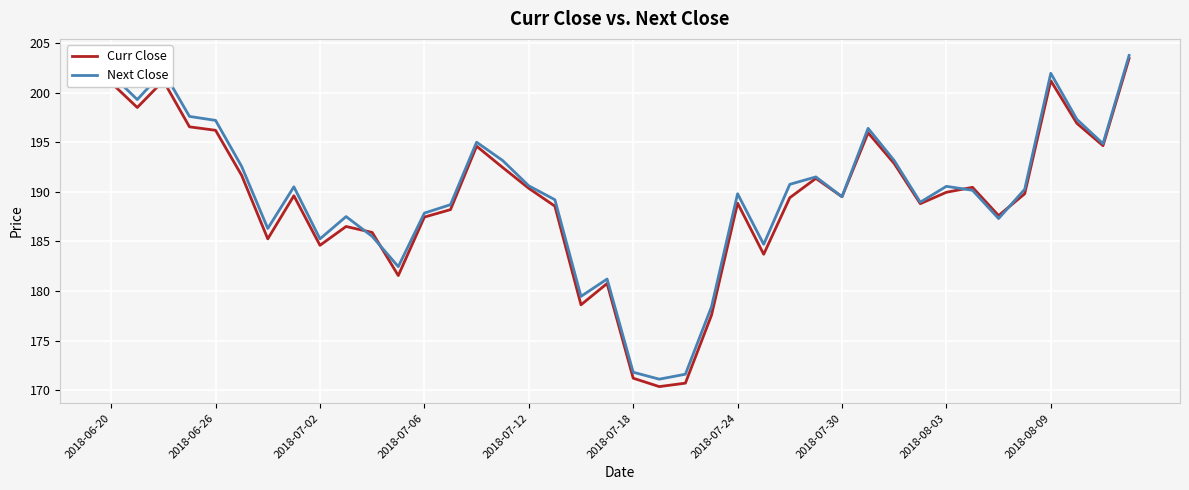

Which series has the largest range (max minus min)?

Curr Close